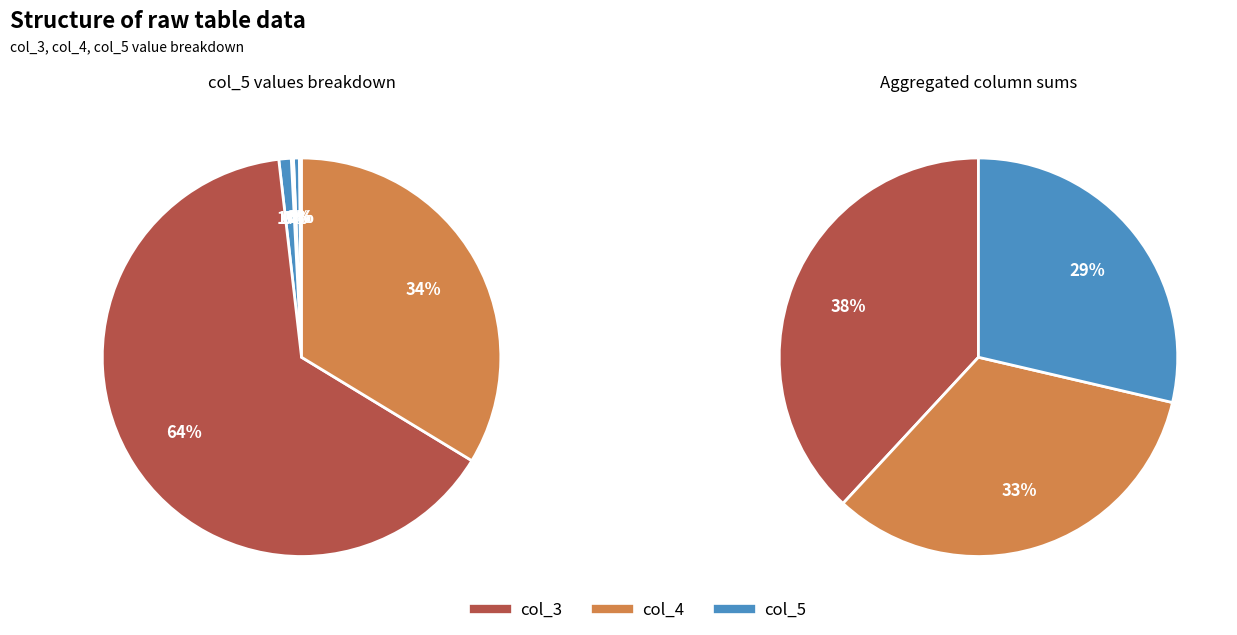

What percentage is NOT represented by 3394?

100.0%